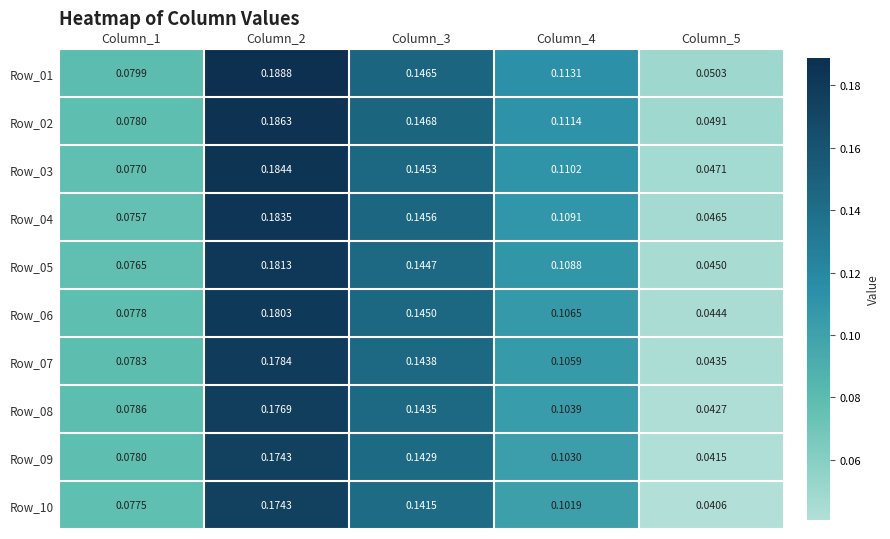

At which category is the sum across all series the highest?

Column_2